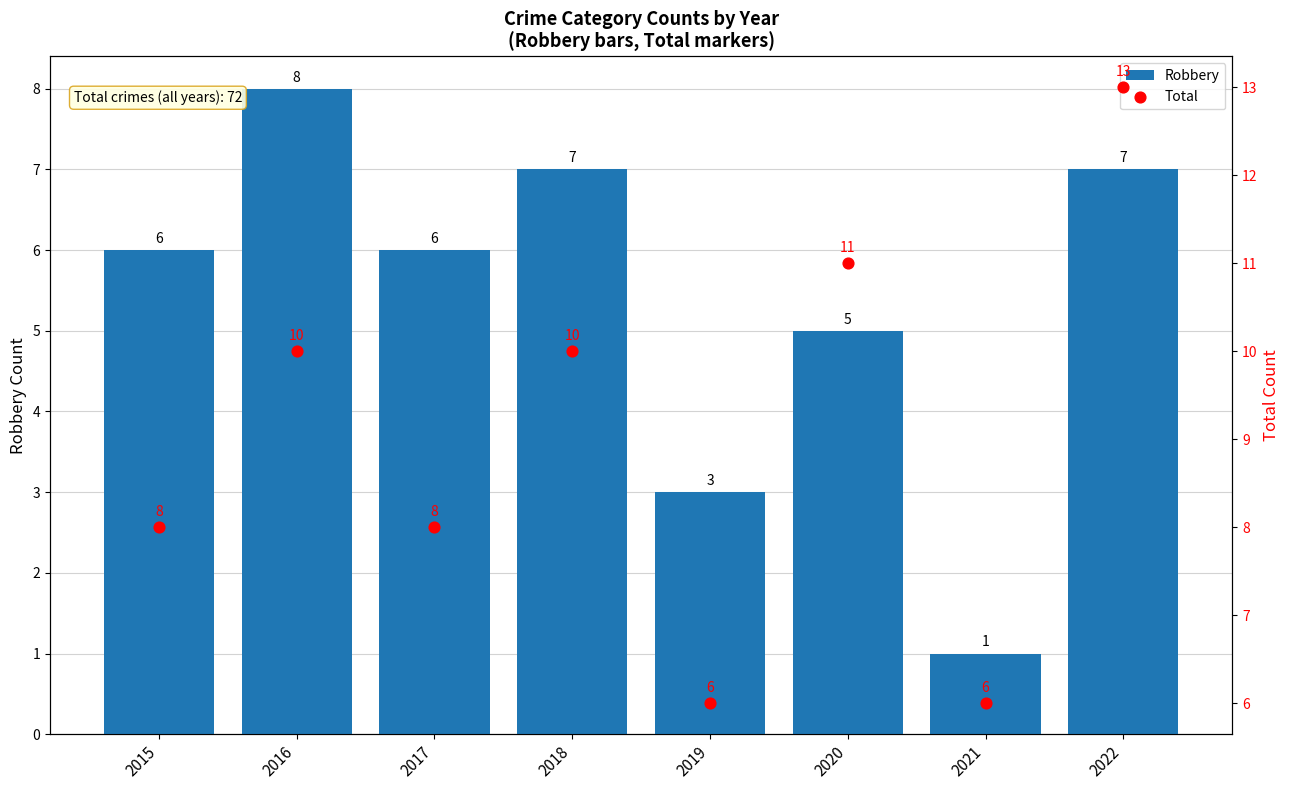

Is the value of Total at 2022 greater than the value of Robbery at 2020?

Yes